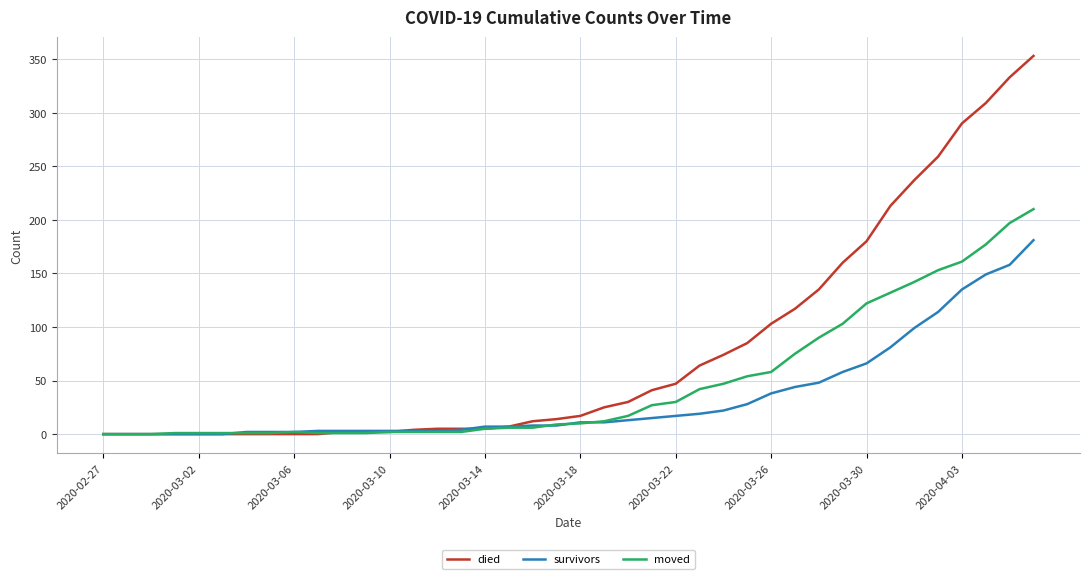

What is the average value of the survivors series?

34